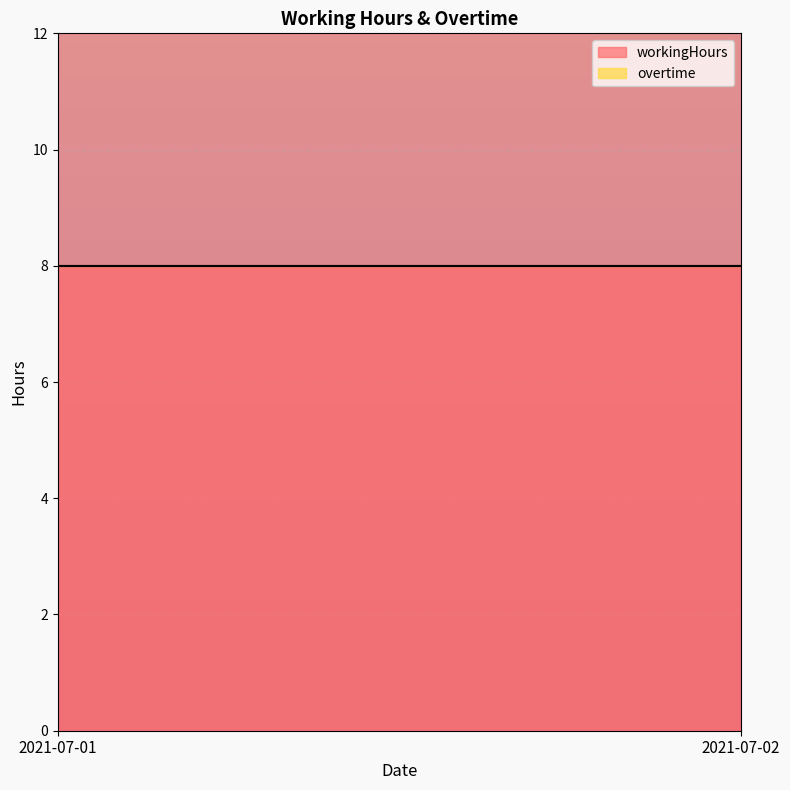

Reading left to right, transcribe all the data shown in this chart.

workingHours: 8	8
overtime: 0	0